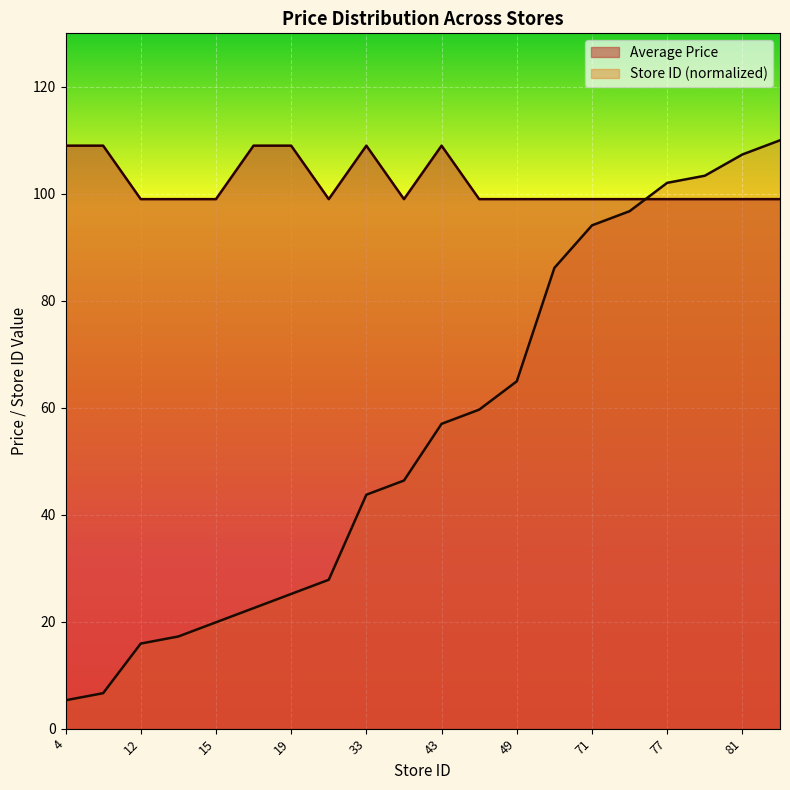

True or false: Store ID and Average Price intersect in this chart.

True